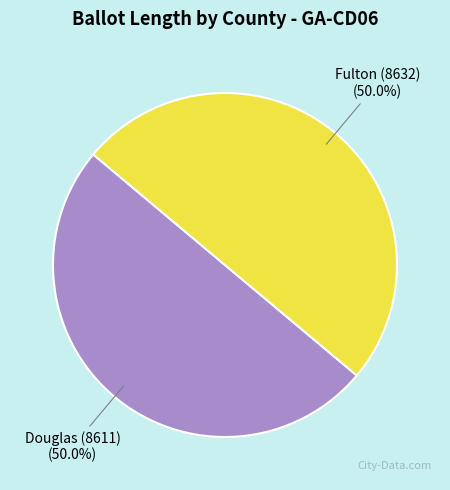

To the nearest percent, what portion does Douglas (8611) represent?

50%